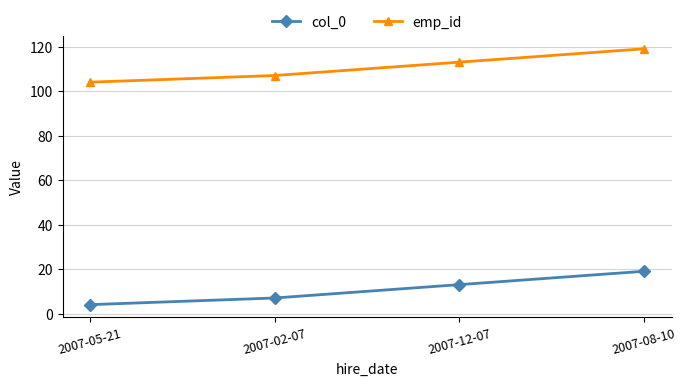

How many distinct data groups are displayed?

2